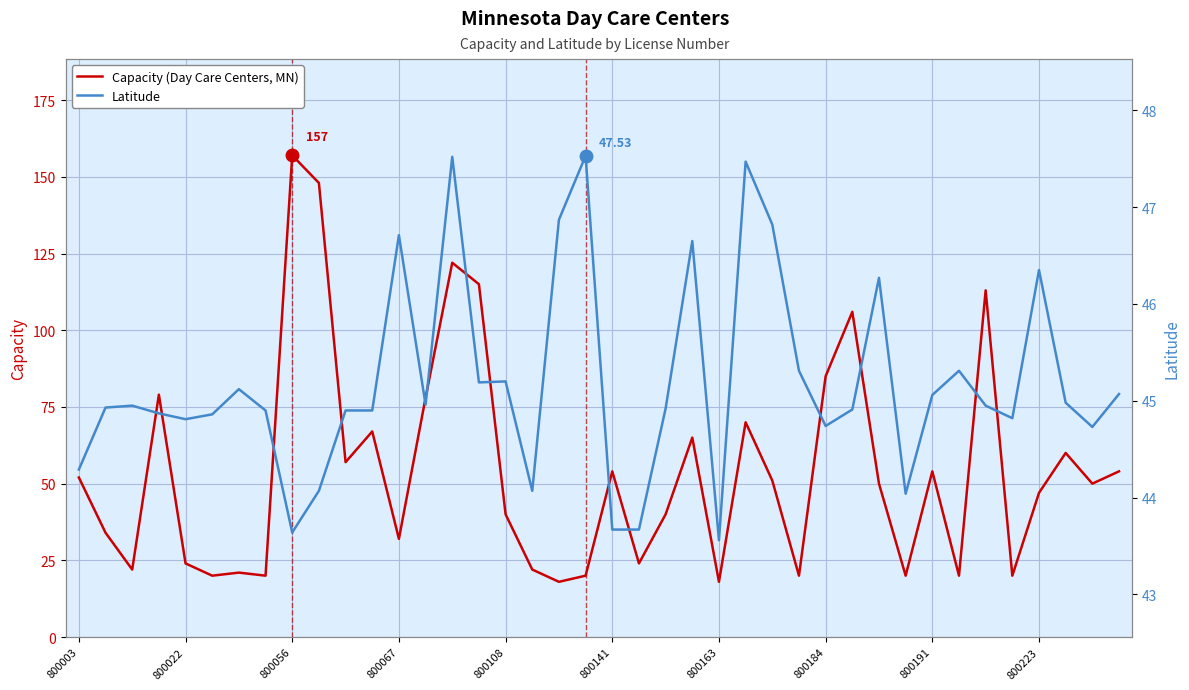

Between 36 and 35, which is larger?

36